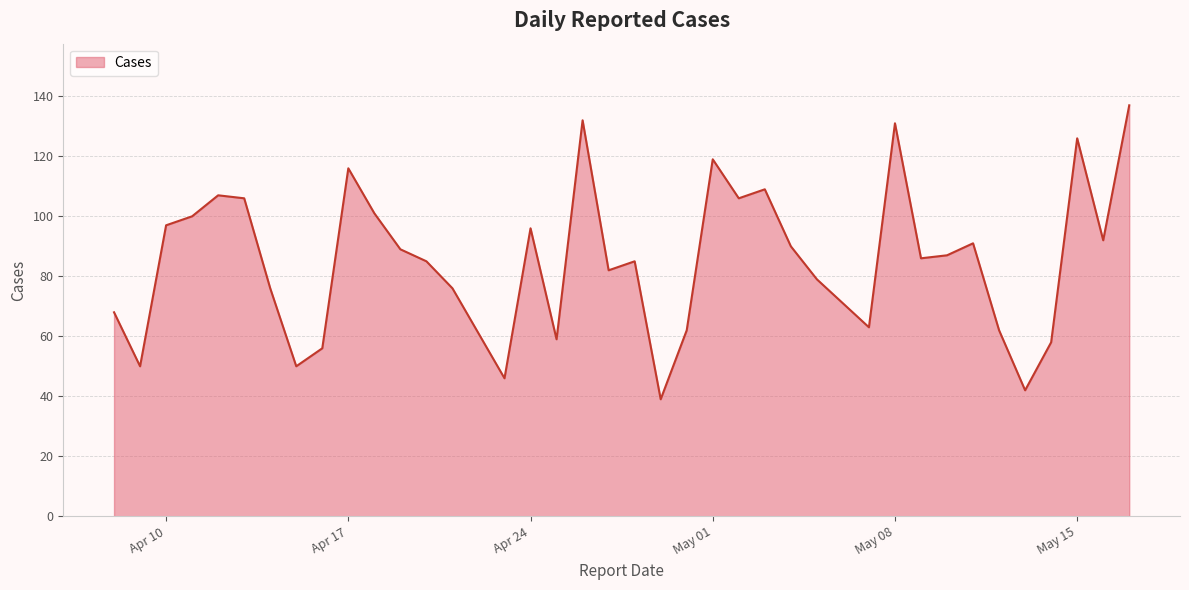

How many interior local peaks (higher than both neighbors) does the data have?

10